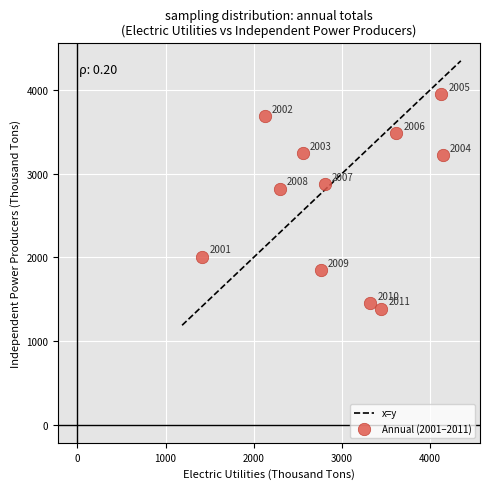

What Y value in the scatter plot is closest to 2670?

2823